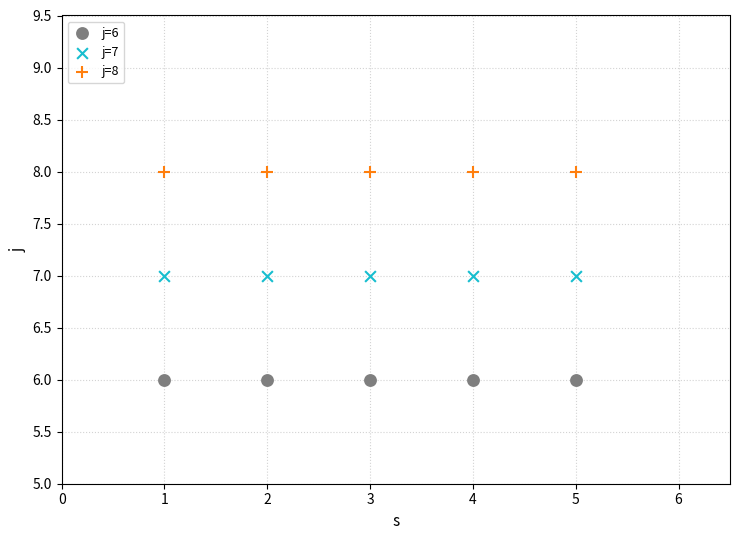

Which series reaches the minimum Y coordinate?

j=6